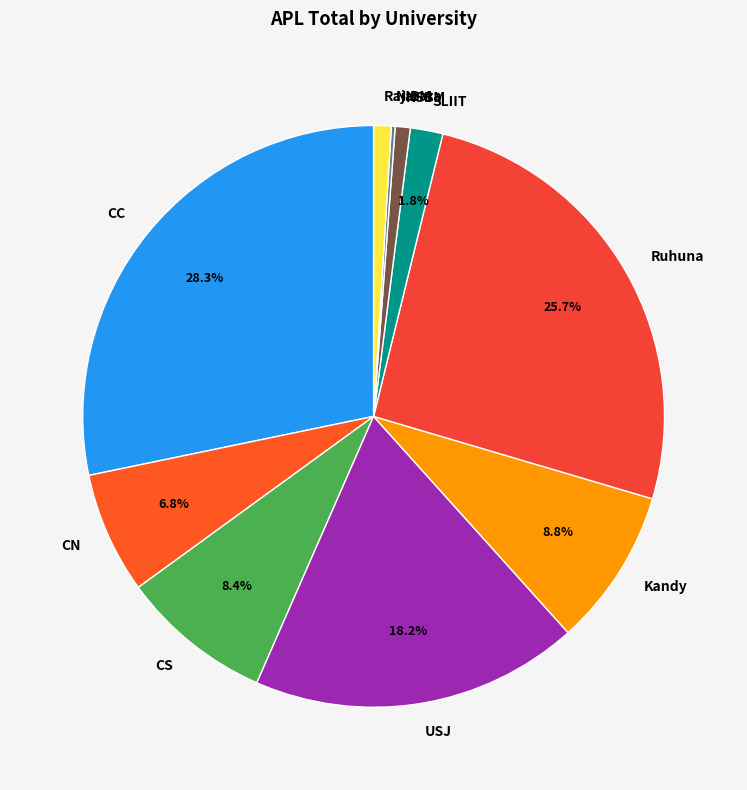

Between Ruhuna and CN, which is larger?

Ruhuna